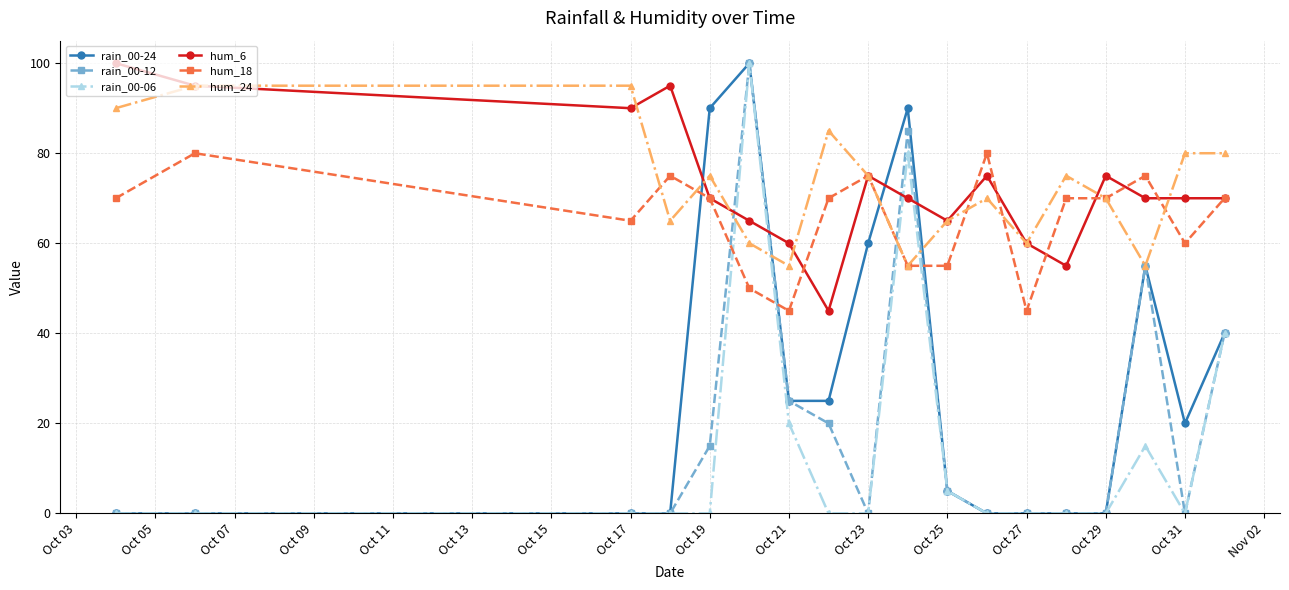

After their last crossing, which series has the higher values: hum_18 or rain_00-12?

hum_18